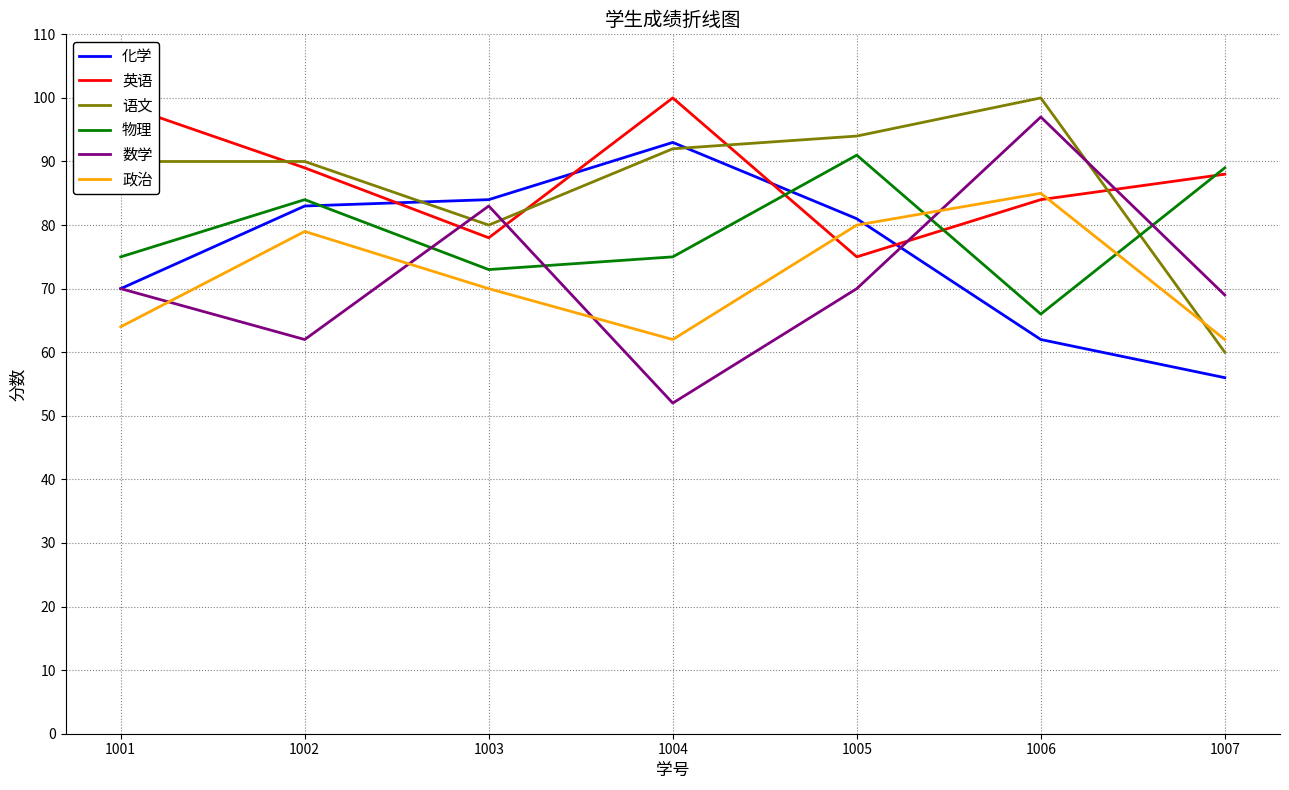

What are all the series names shown in the legend?

化学, 英语, 语文, 物理, 数学, 政治